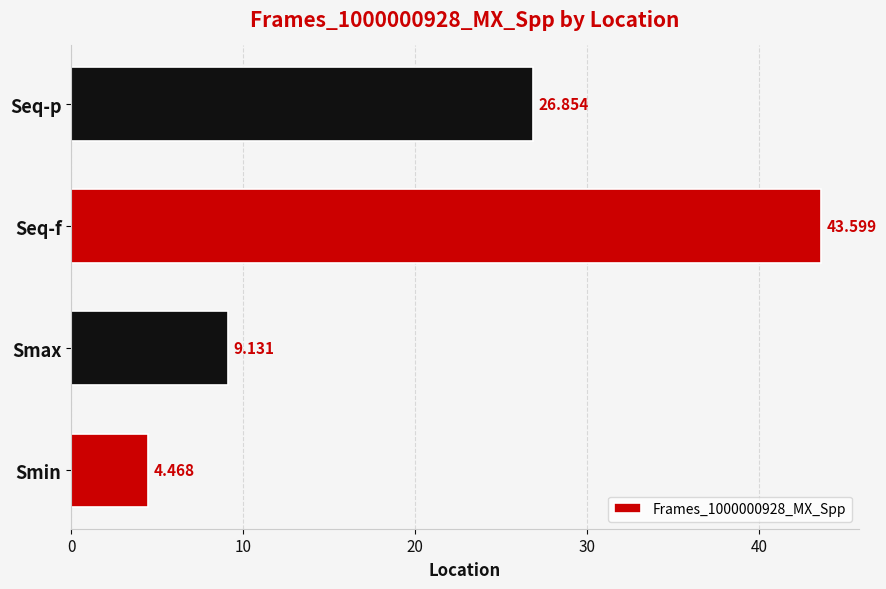

Which label corresponds to the largest value in the chart?

Seq-f